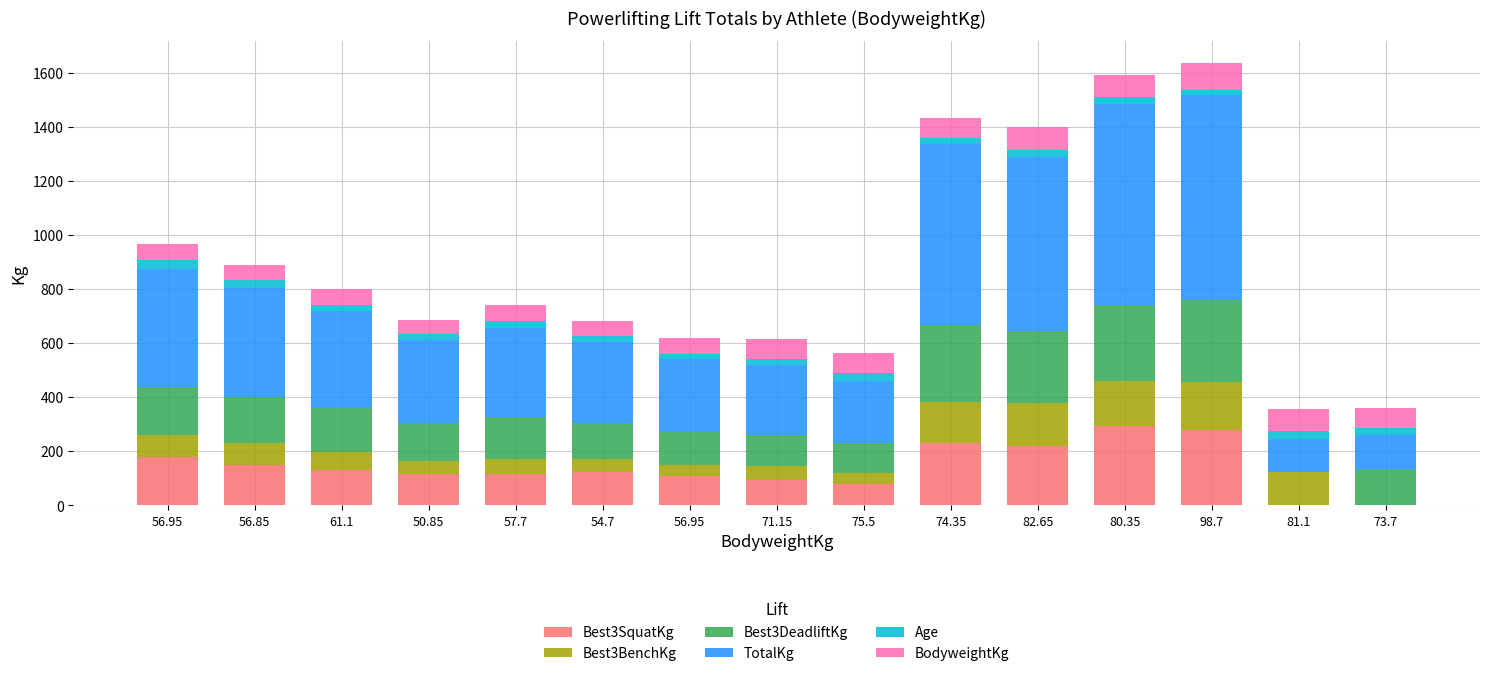

How many data points does each series have?

15